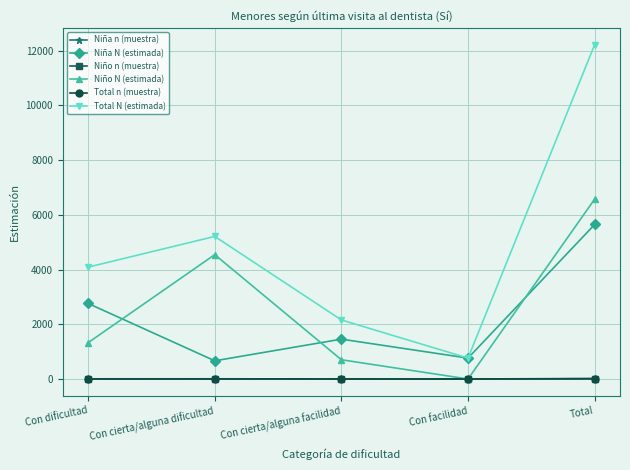

True or false: Niño N (estimada) and Total N (estimada) intersect in this chart.

False